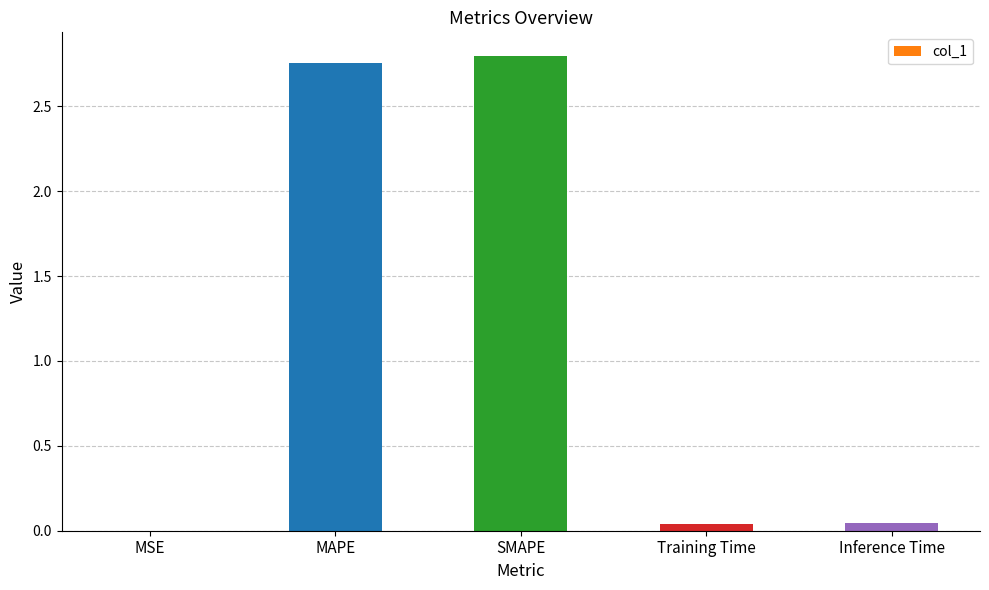

What is the sum of all values?

5.6